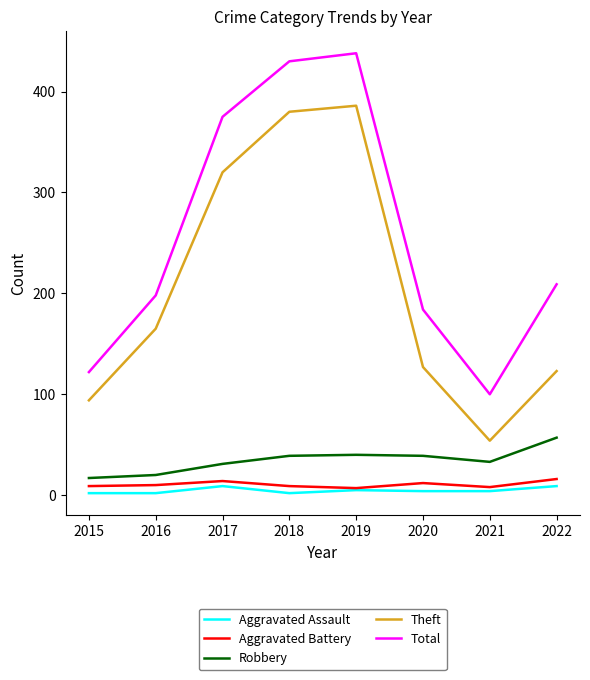

At which label is Total closest to 269?

2022